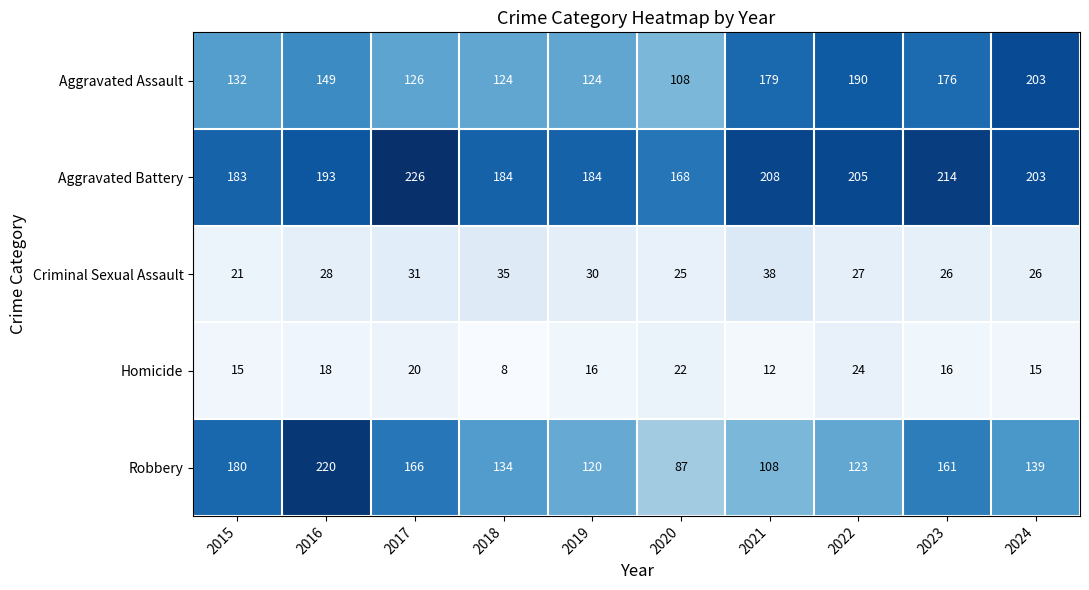

True or false: Criminal Sexual Assault has a value of 15 at 2018.

False